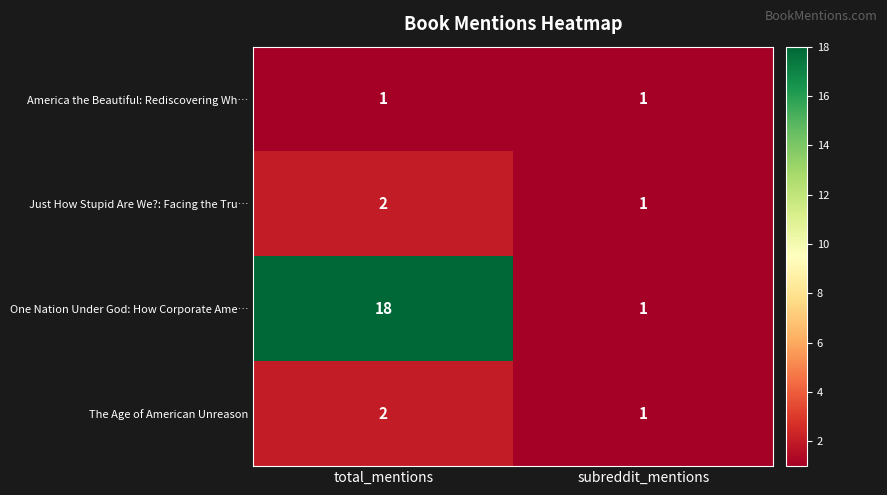

At which category does the chart reach its peak across all series?

total_mentions